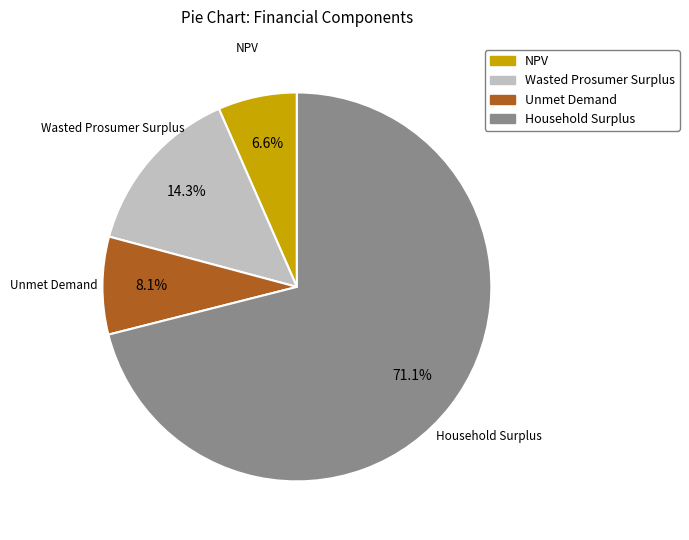

Approximately how many times larger is the value at NPV compared to Household Surplus?

0.1